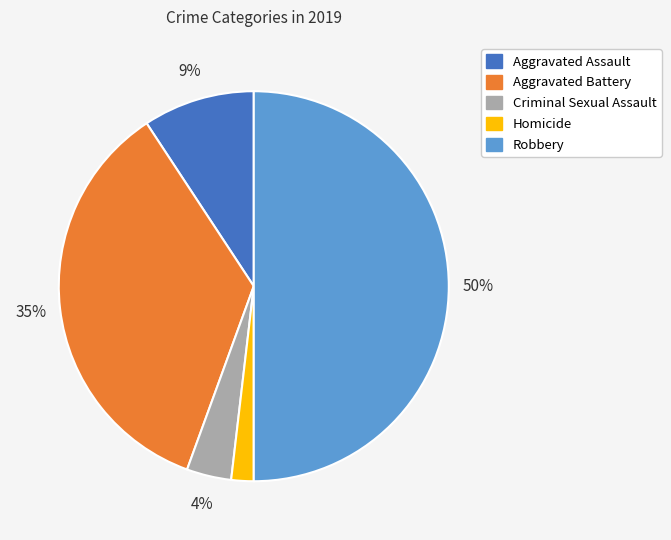

Does Aggravated Assault represent more than half of the total?

No